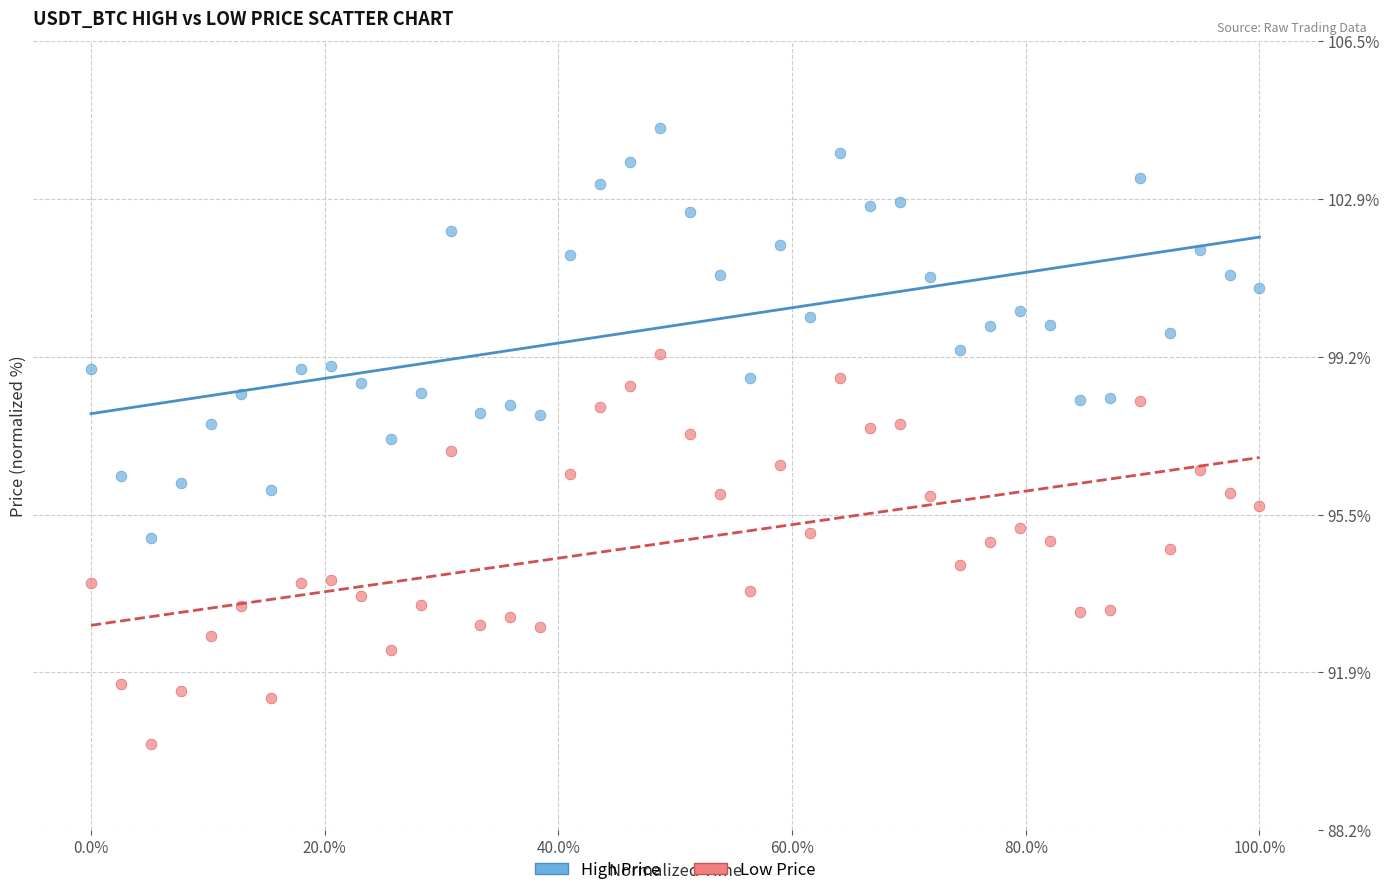

What are all the series names shown in the legend?

High Price, Low Price